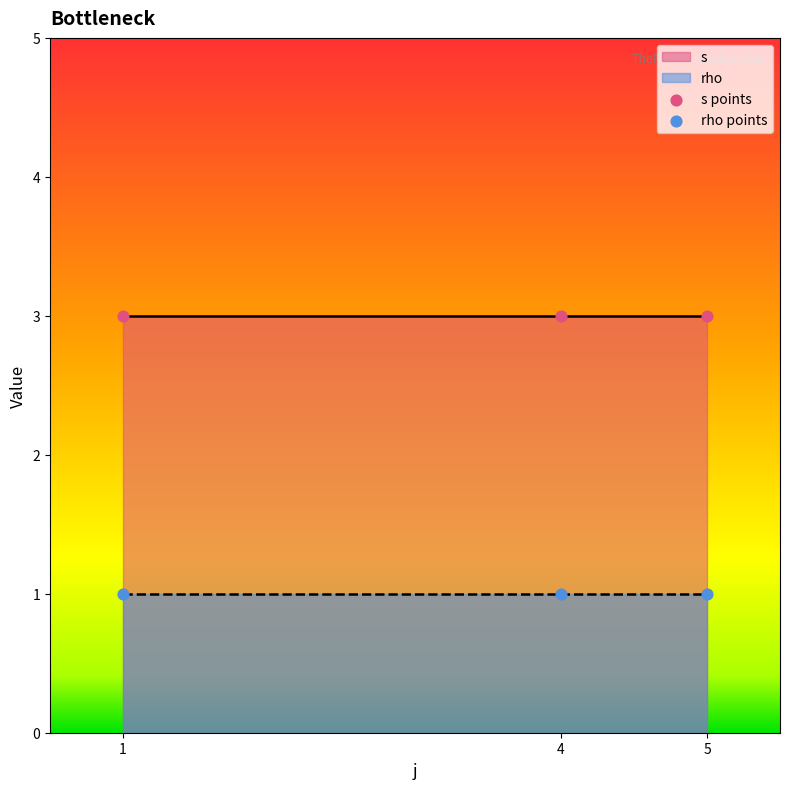

Which series contains the lowest Y value?

rho points